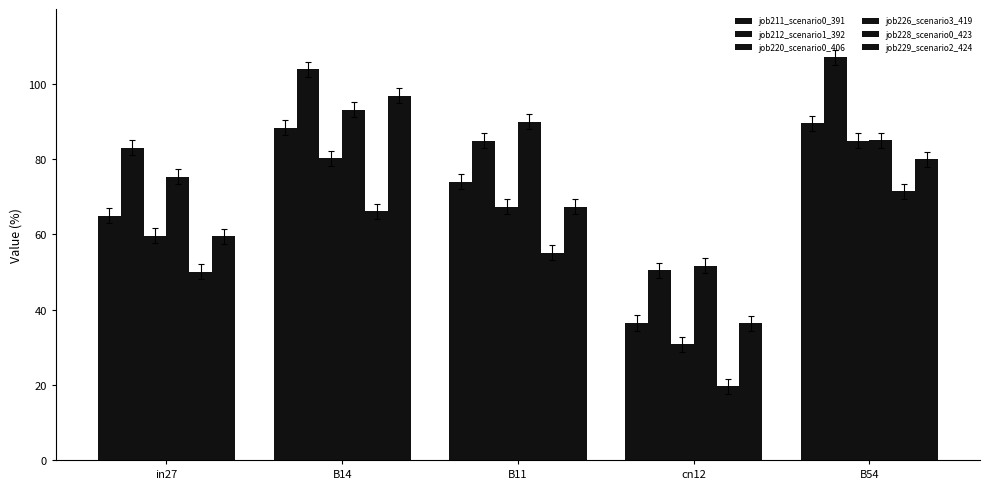

Are the bars grouped side by side (vs. stacked)?

Yes